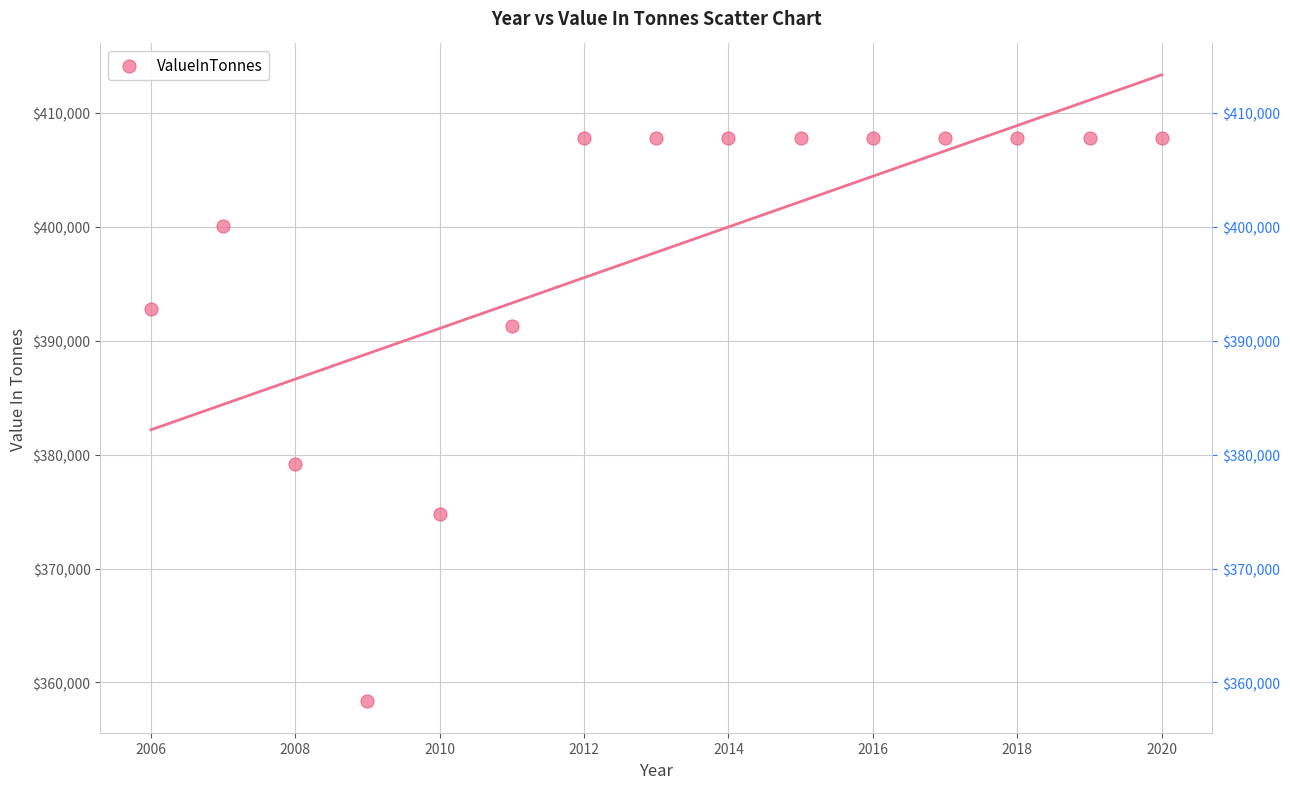

What is the range of X values (max minus min)?

14.0